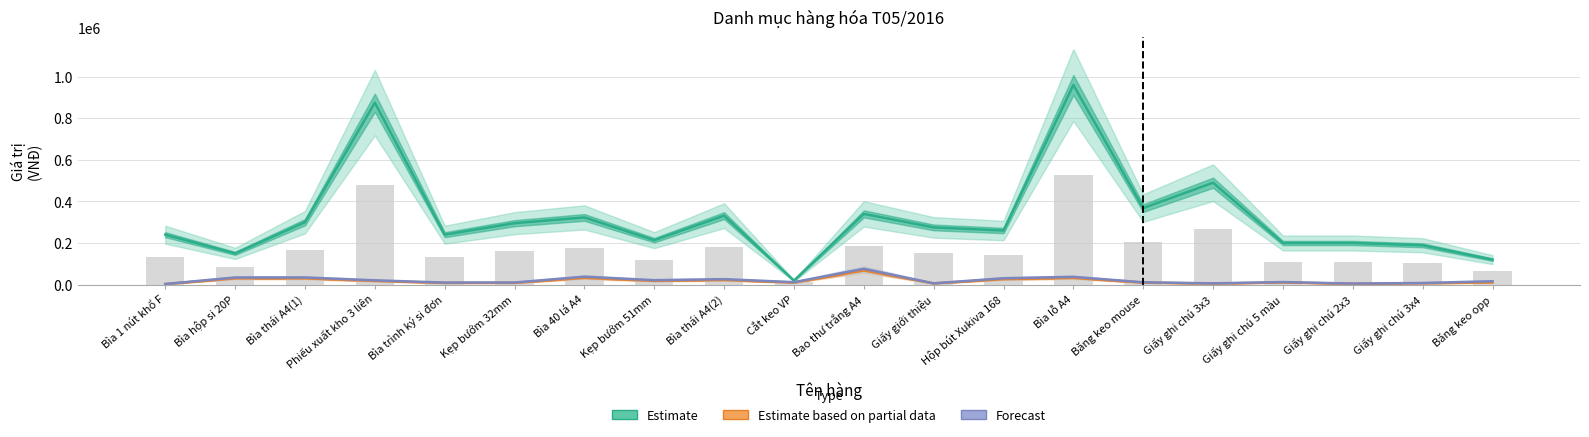

Is the value of Forecast at Băng keo opp greater than the value of Estimate based on partial data at Bao thư trắng A4?

No